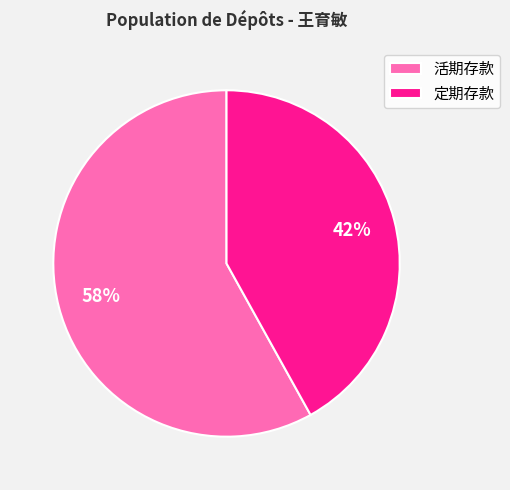

Rank the categories by value from highest to lowest.

活期存款, 定期存款